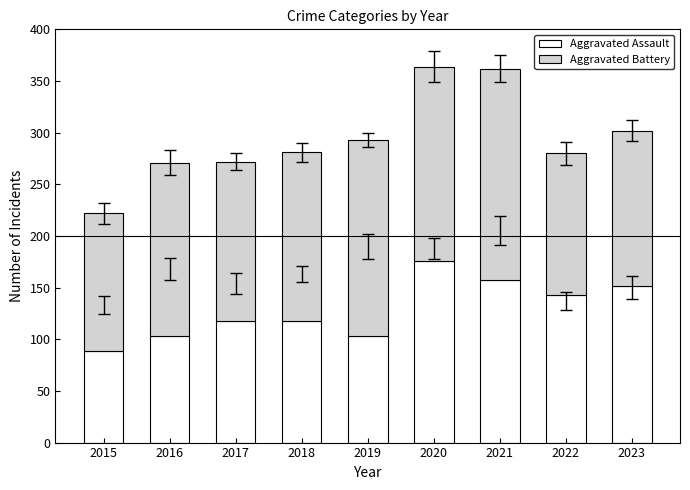

Read the Aggravated Assault value at 2023, to the nearest 10.

150